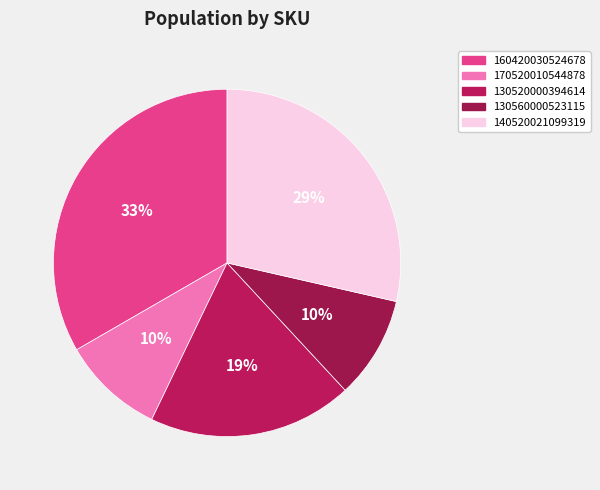

Count the number of slices in the pie.

5